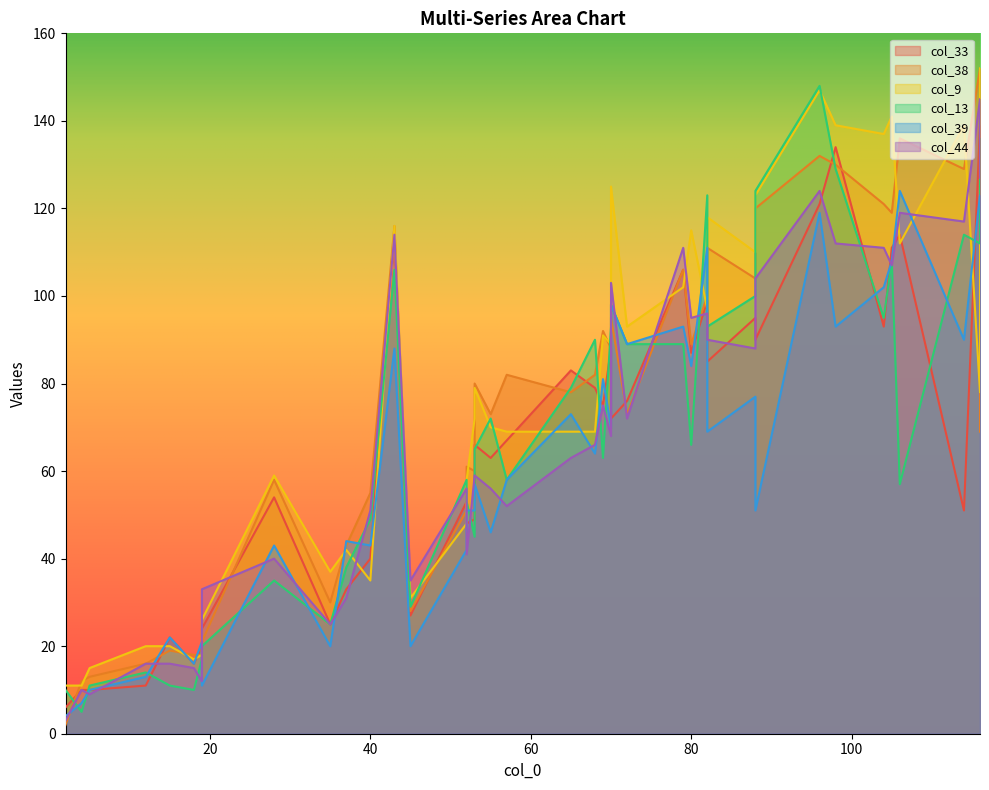

How many values in the col_33 series exceed 72?

19